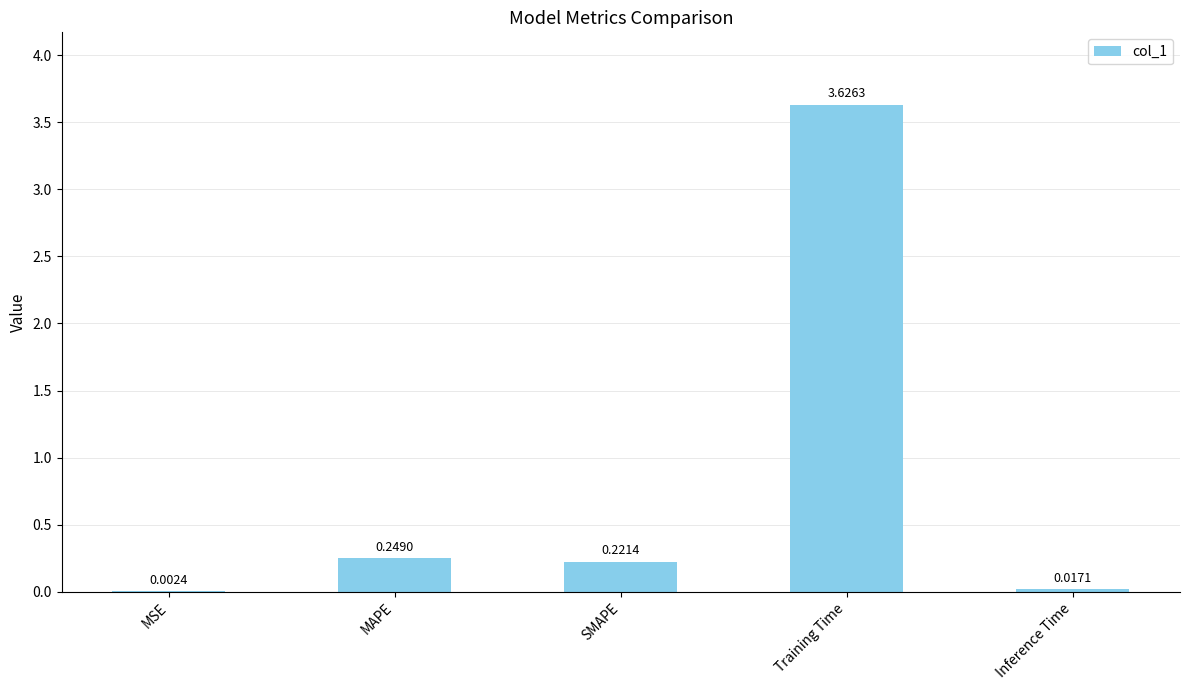

What is the sum of all values?

4.1